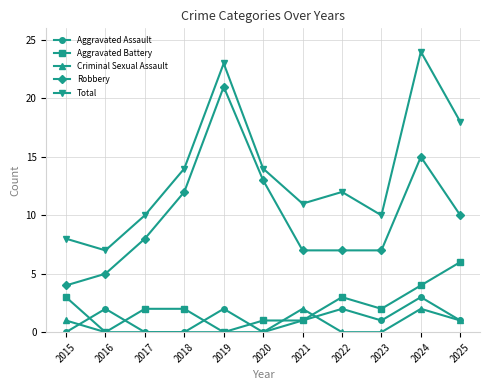

List the series in order of their peak value, lowest first.

Criminal Sexual Assault, Aggravated Assault, Aggravated Battery, Robbery, Total